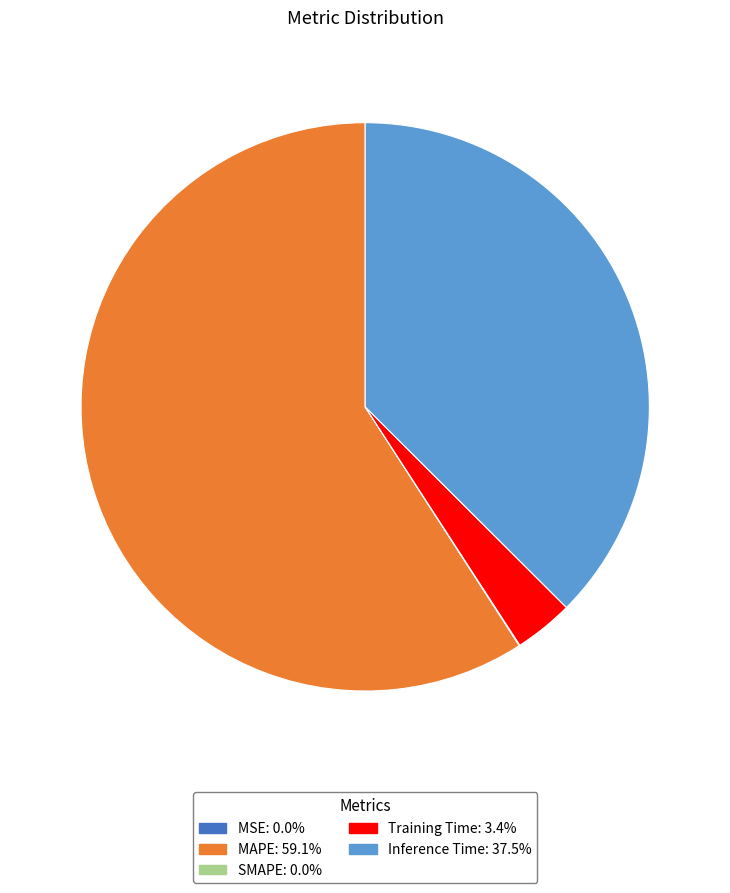

Which category has the biggest portion of the pie?

MAPE